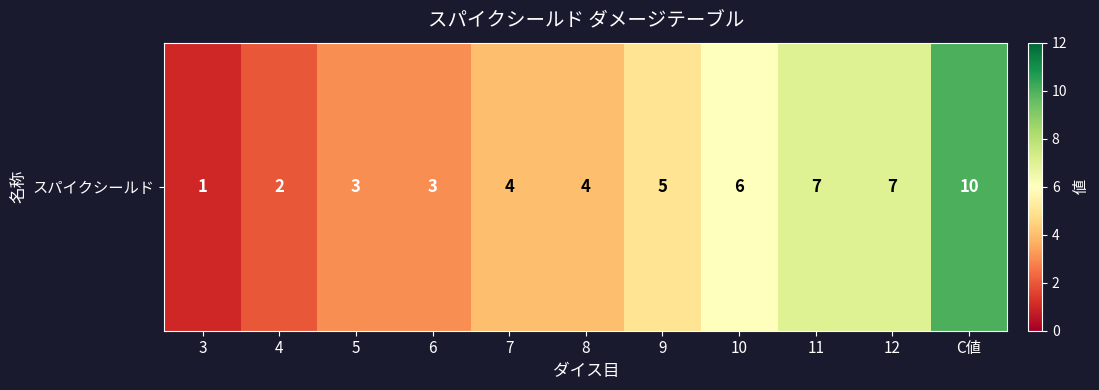

Reading left to right, transcribe all the data shown in this chart.

1	2	3	3	4	4	5	6	7	7	10